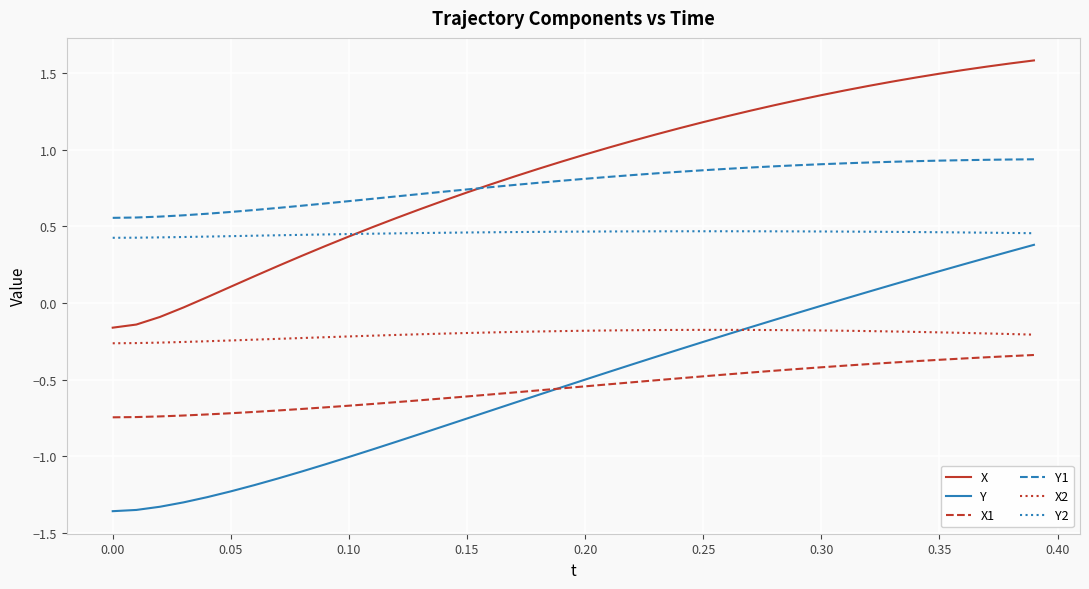

True or false: X1 and Y1 intersect in this chart.

False